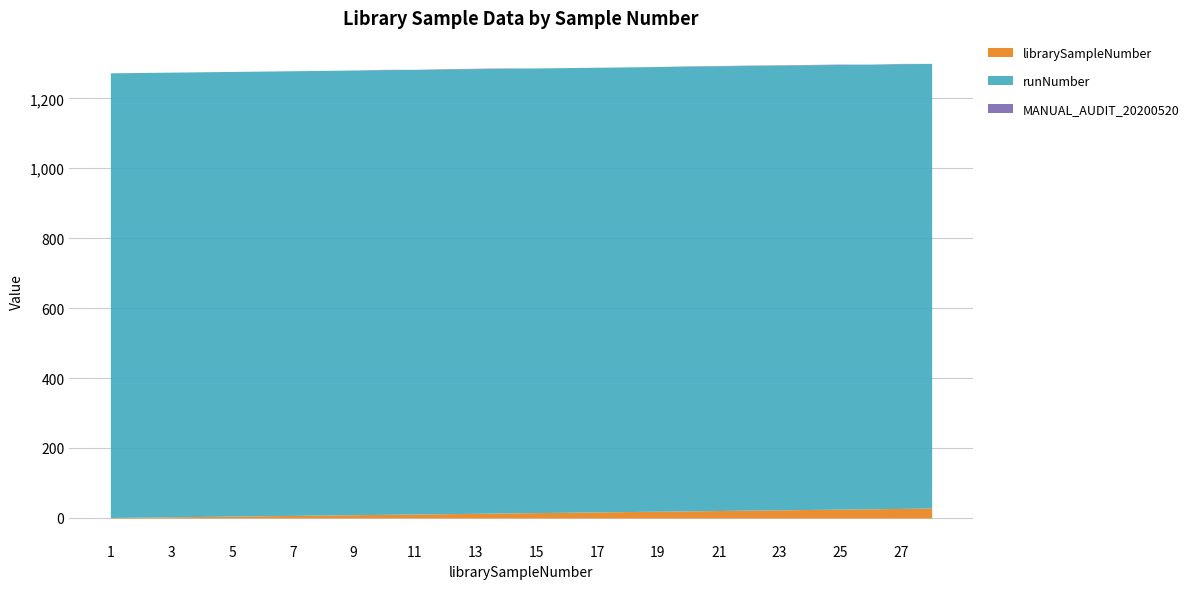

Reading left to right, extract all data points from this chart.

librarySampleNumber: 1	2	3	4	5	6	7	8	9	10	11	12	13	14	15	16	17	18	19	20	21	22	23	24	25	26	27	28
runNumber: 1272	1272	1272	1272	1272	1272	1272	1272	1272	1272	1272	1272	1272	1272	1272	1272	1272	1272	1272	1272	1272	1272	1272	1272	1272	1272	1272	1272
MANUAL_AUDIT_20200520: 0	0	0	0	0	0	0	0	0	1	0	1	1	1	0	0	0	0	0	1	1	1	1	1	1	0	1	0